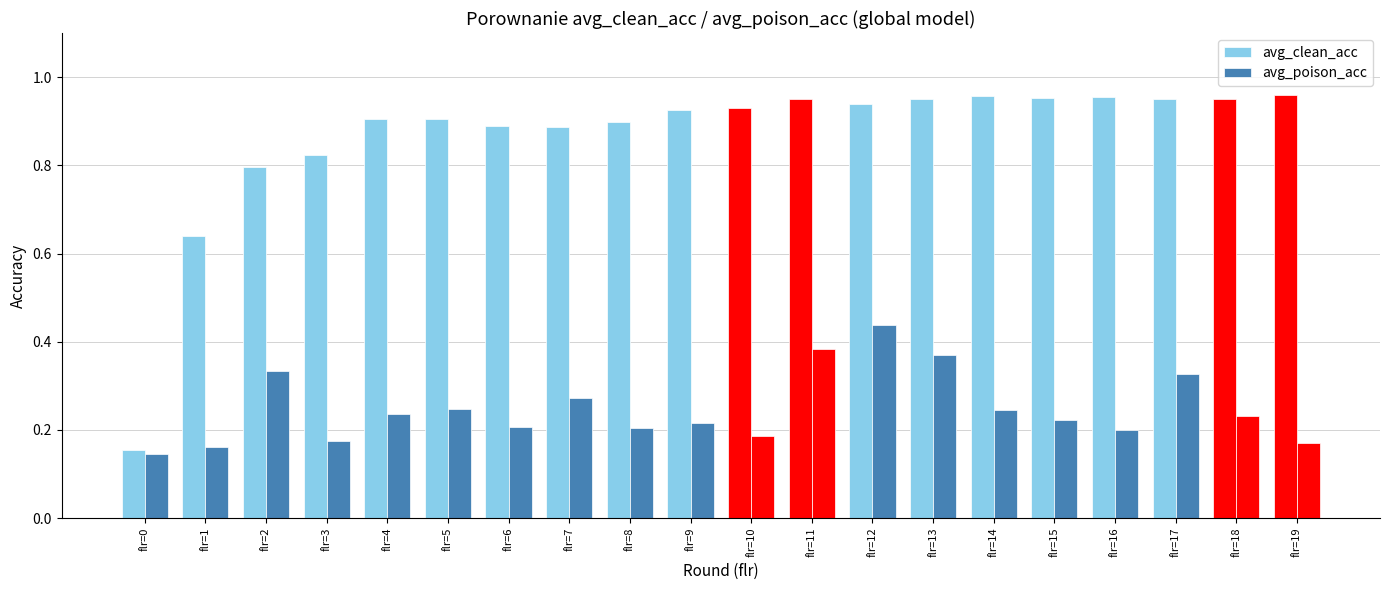

List the series in order of their overall mean, highest first.

avg_clean_acc, avg_poison_acc